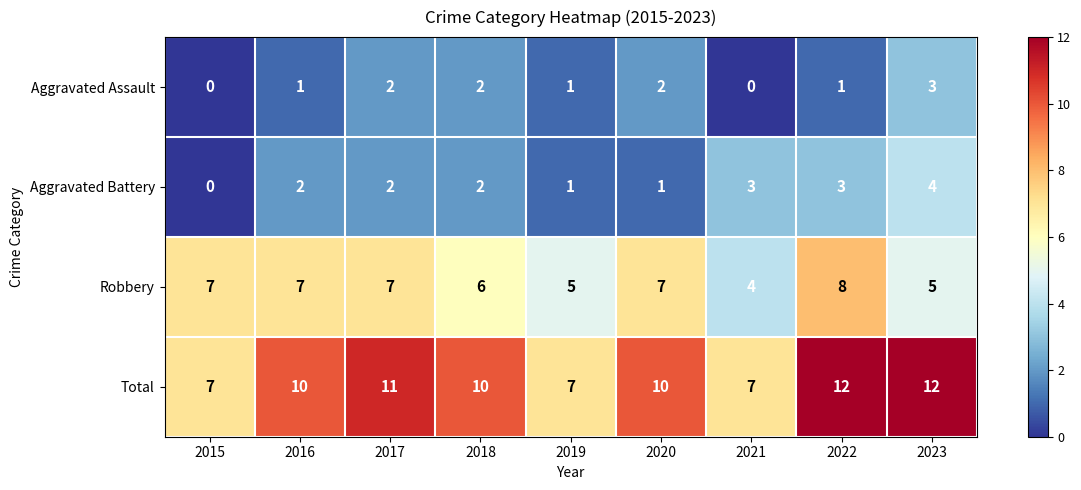

Between 2018 and 2021, which series saw the biggest shift?

Total